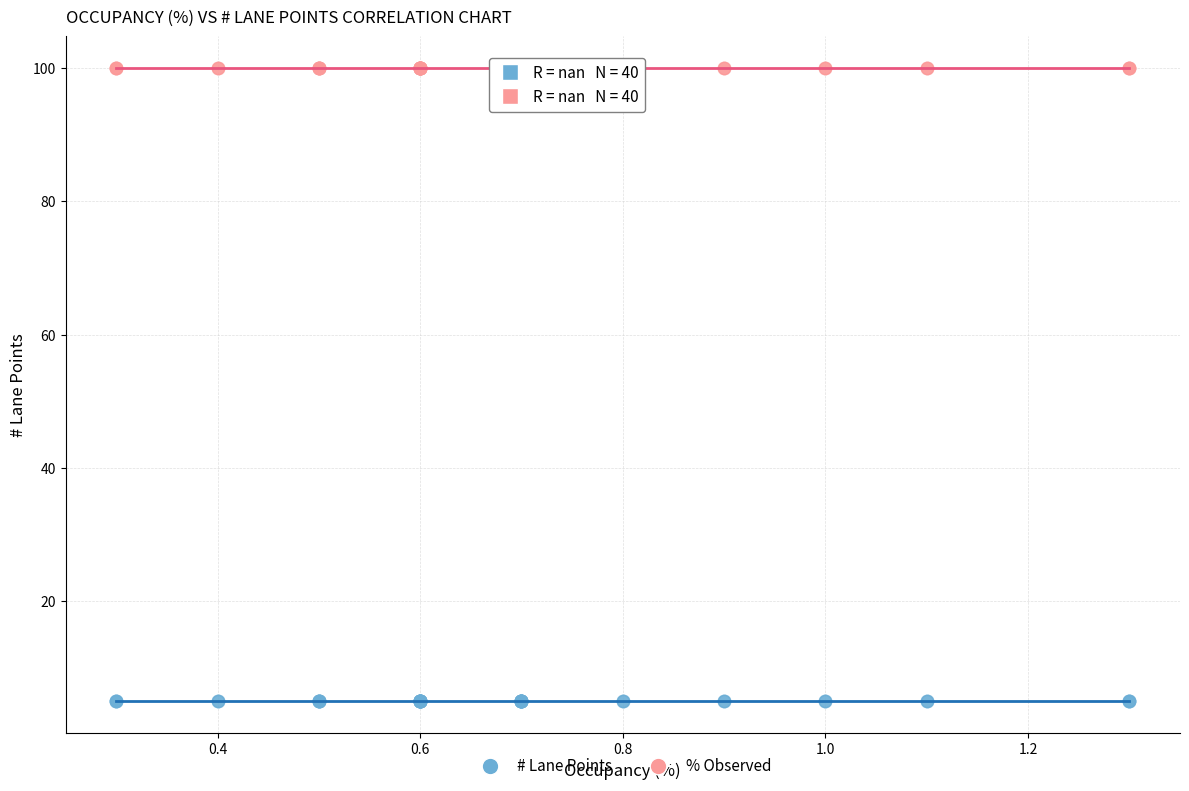

Which series reaches the minimum Y coordinate?

# Lane Points